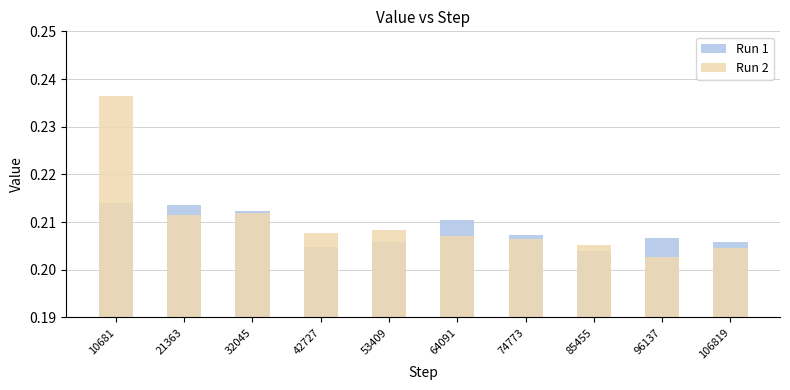

Reading left to right, list all the values displayed in this chart.

Run 1: 10681=0.2	21363=0.2	32045=0.2	42727=0.2	53409=0.2	64091=0.2	74773=0.2	85455=0.2	96137=0.2	106819=0.2
Run 2: 10681=0.2	21363=0.2	32045=0.2	42727=0.2	53409=0.2	64091=0.2	74773=0.2	85455=0.2	96137=0.2	106819=0.2